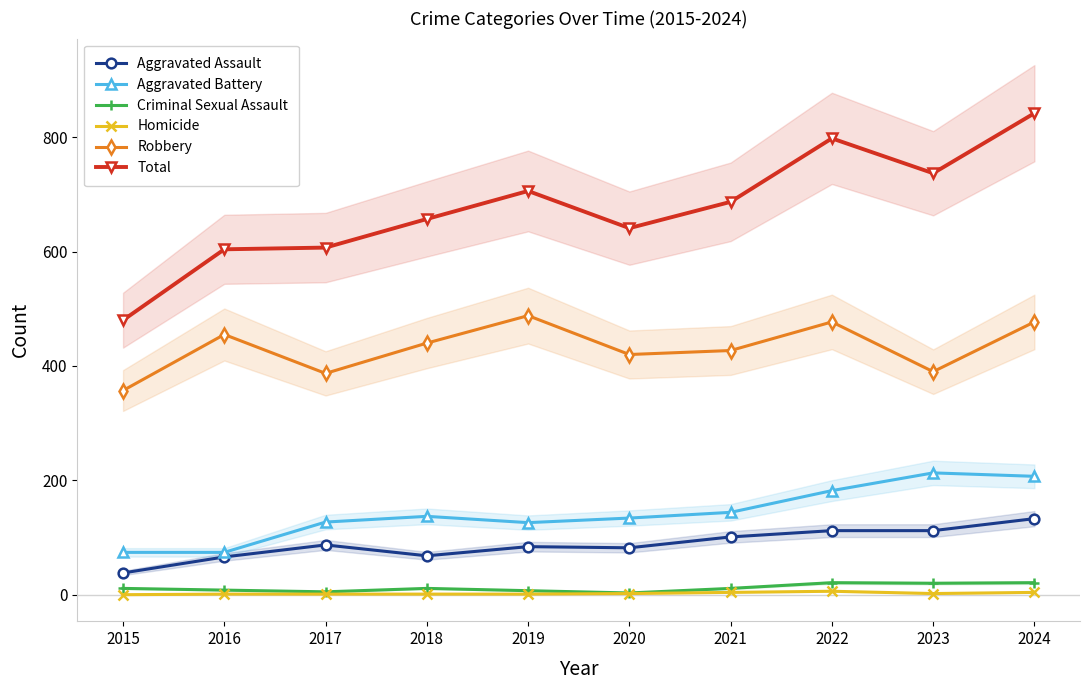

Is the value of Aggravated Assault at 2019 greater than the value of Total at 2016?

No